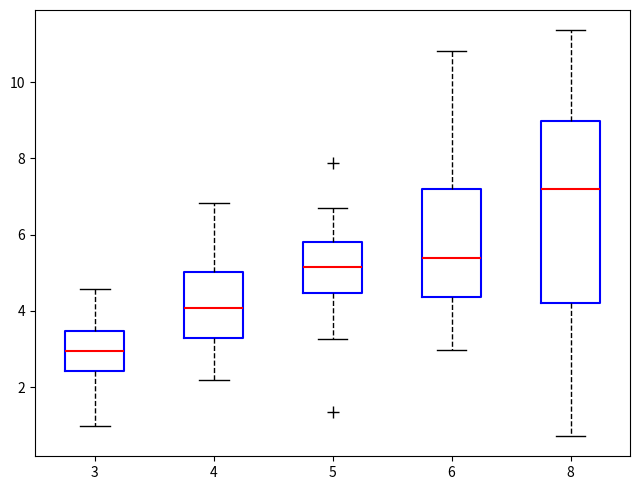

Reading left to right, read every box against the y-axis: the position of its median line, the range the box covers, and the ends of its whiskers. The values are not printed on the chart, so give them approximately, as read against the axis.

3: median 3.0, box 2.4 to 3.4, whiskers 1.0 to 4.6
4: median 4.0, box 3.2 to 5.0, whiskers 2.2 to 6.8
5: median 5.2, box 4.4 to 5.8, whiskers 3.2 to 6.6
6: median 5.4, box 4.4 to 7.2, whiskers 3.0 to 10.8
8: median 7.2, box 4.2 to 9.0, whiskers 0.8 to 11.4